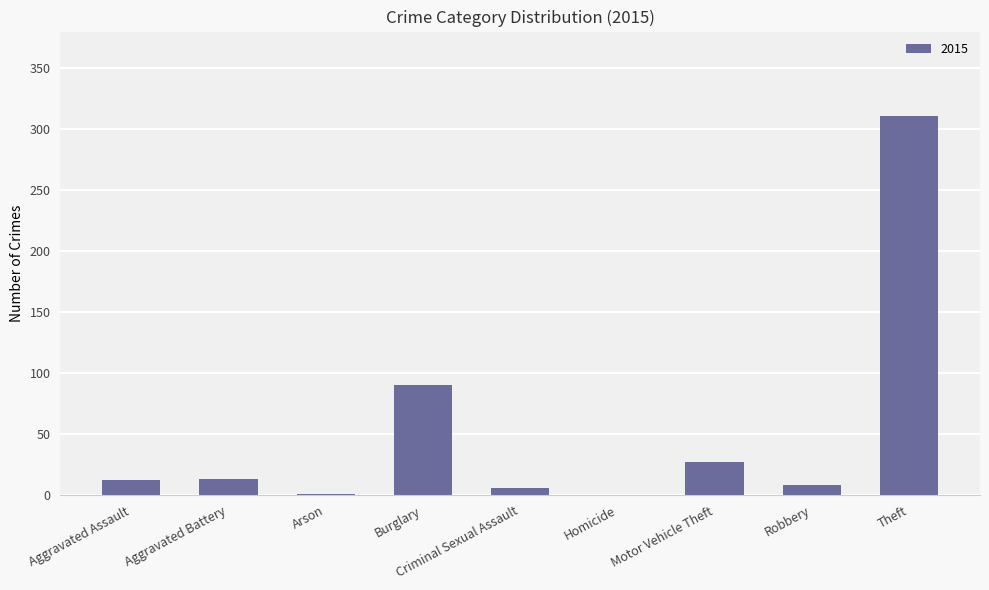

The value at Aggravated Assault is 12. True or false?

True